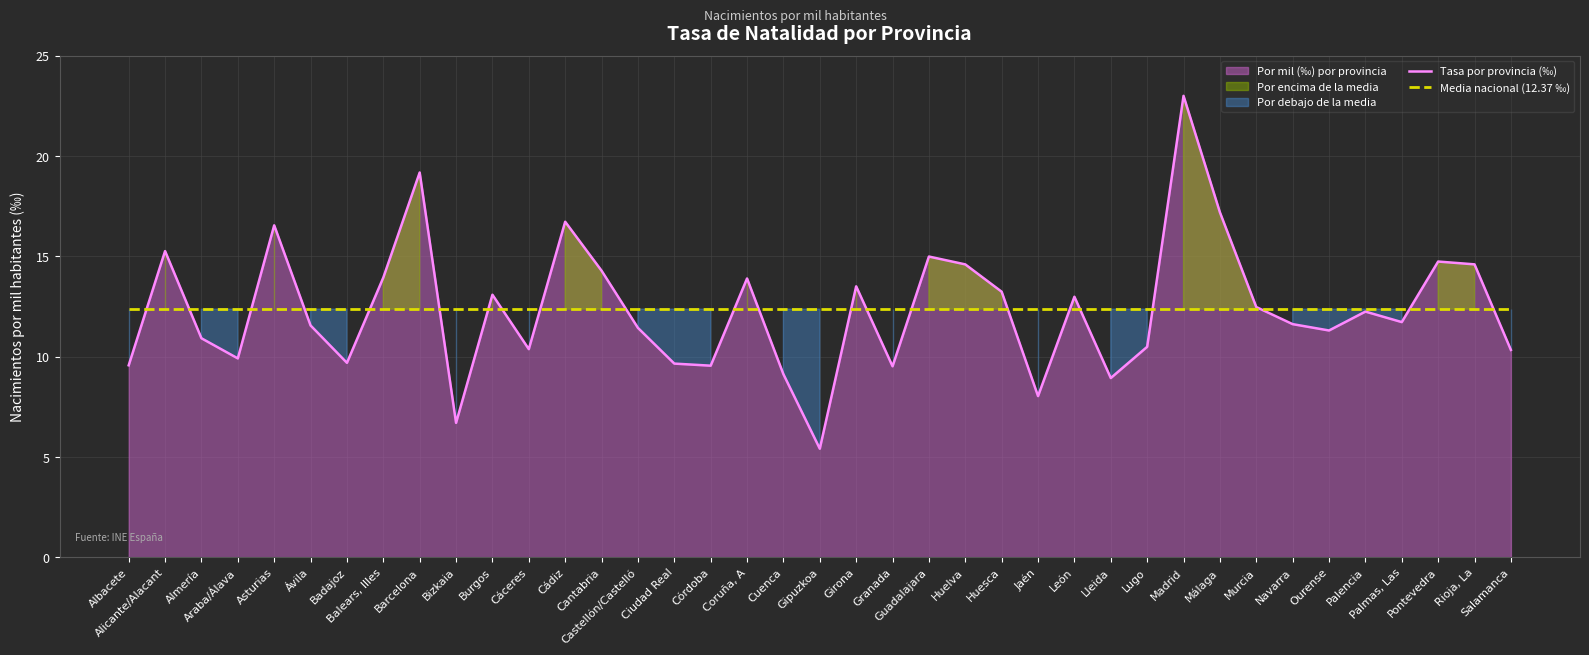

What position from the right is Pontevedra?

3